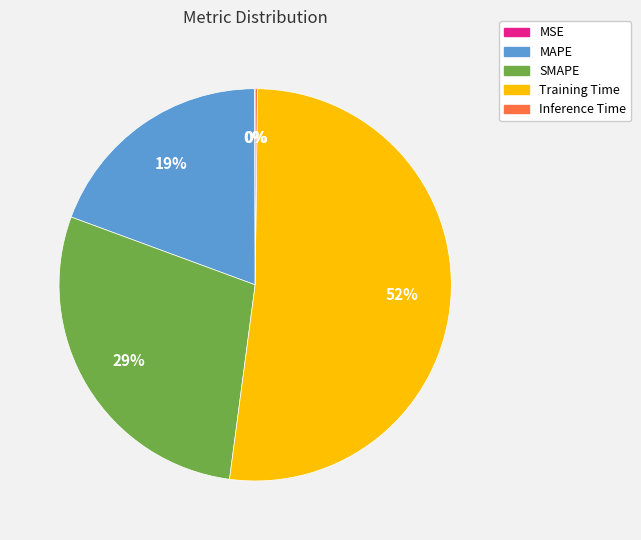

What is the largest slice in the pie chart?

Training Time